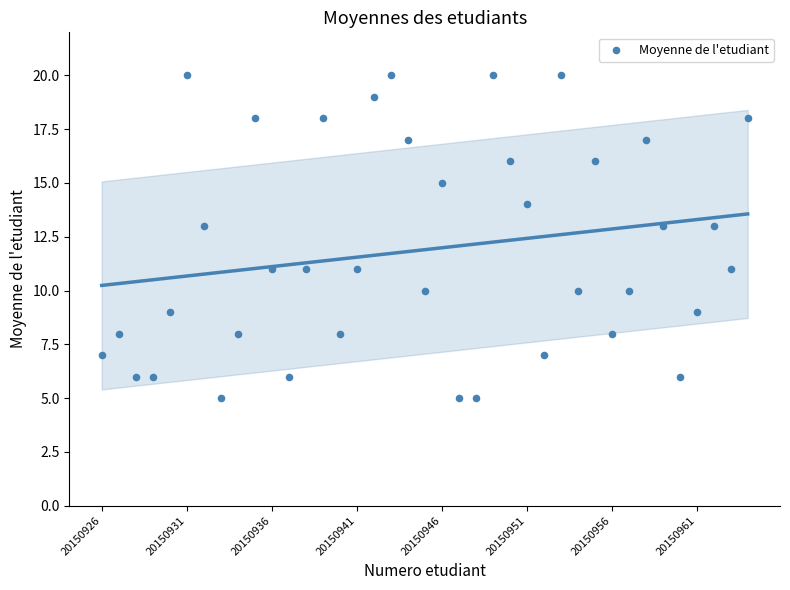

What is the range of Y values (max minus min)?

15